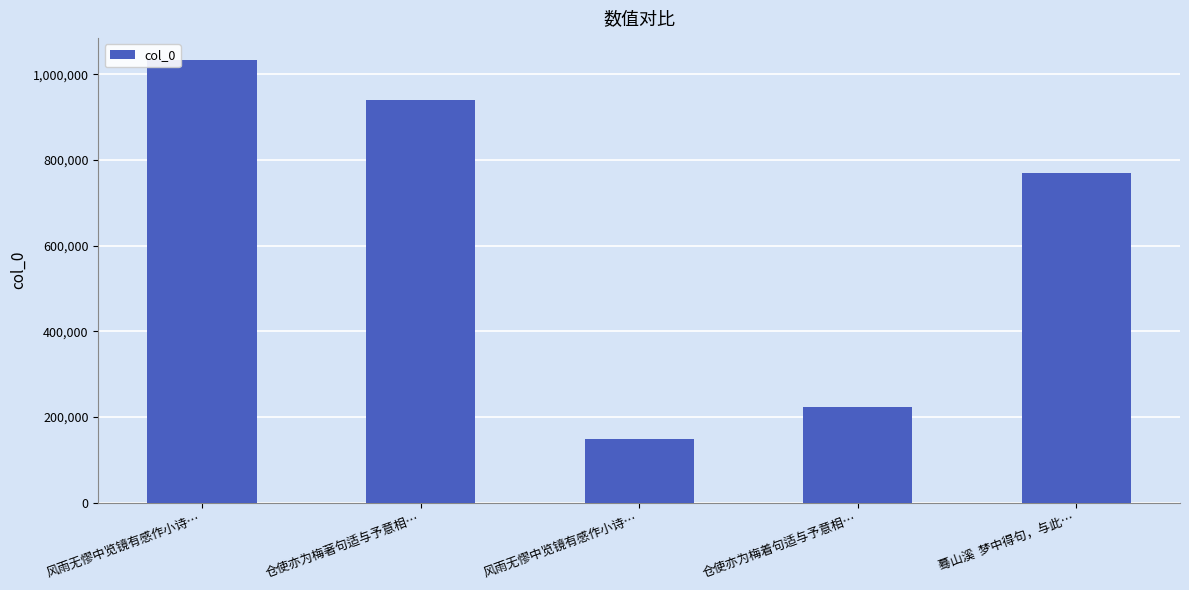

At which category does the chart reach its peak across all series?

风雨无憀中览镜有感作小诗…